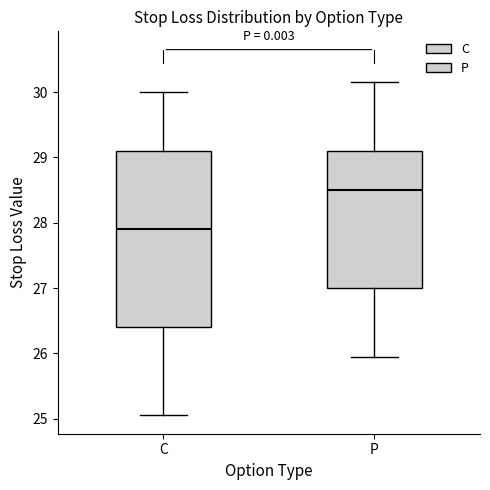

Reading left to right, read every box against the y-axis: the position of its median line, the range the box covers, and the ends of its whiskers. The values are not printed on the chart, so give them approximately, as read against the axis.

C: median 27.9, box 26.4 to 29.1, whiskers 25.1 to 30.0
P: median 28.5, box 27.0 to 29.1, whiskers 26.0 to 30.2